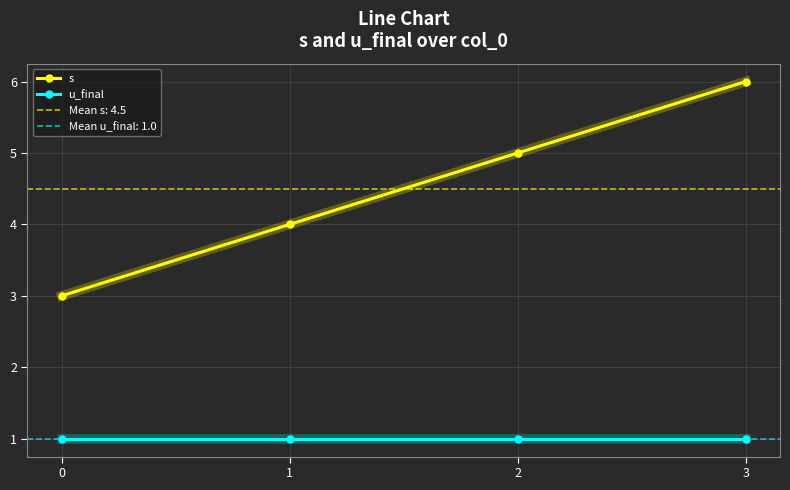

List the series in order of their peak value, highest first.

s, u_final